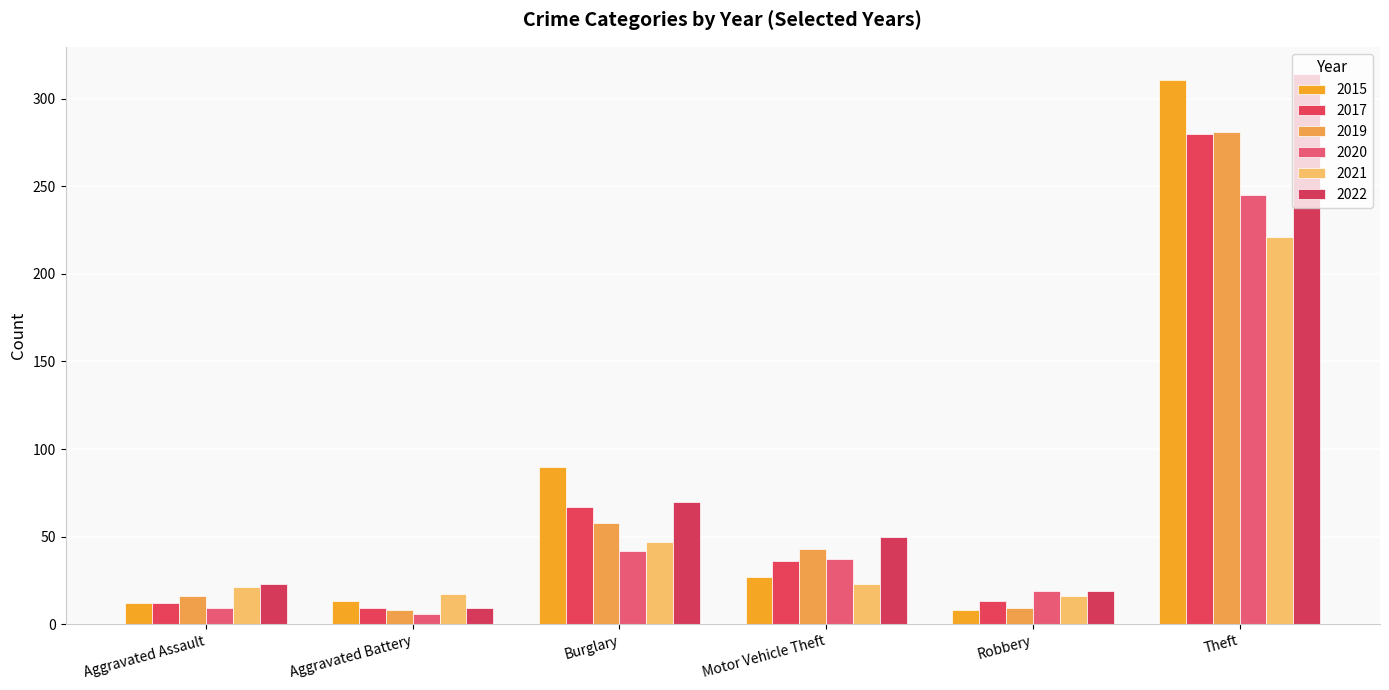

Which category has the lowest value in the 2017 series?

Aggravated Battery